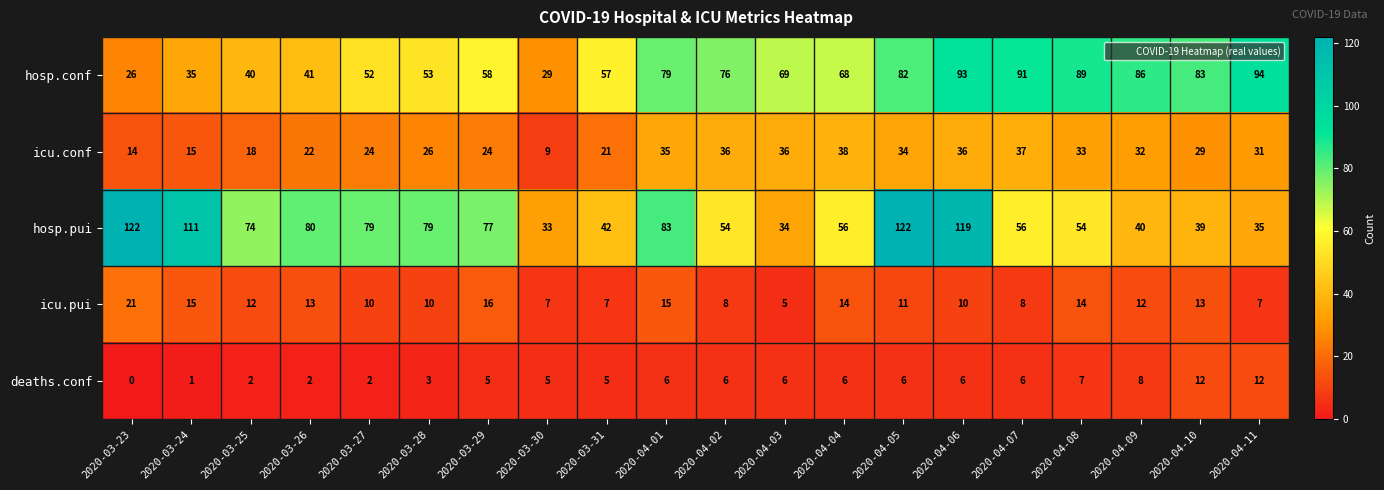

What is the total value across all series at 2020-03-26?

158